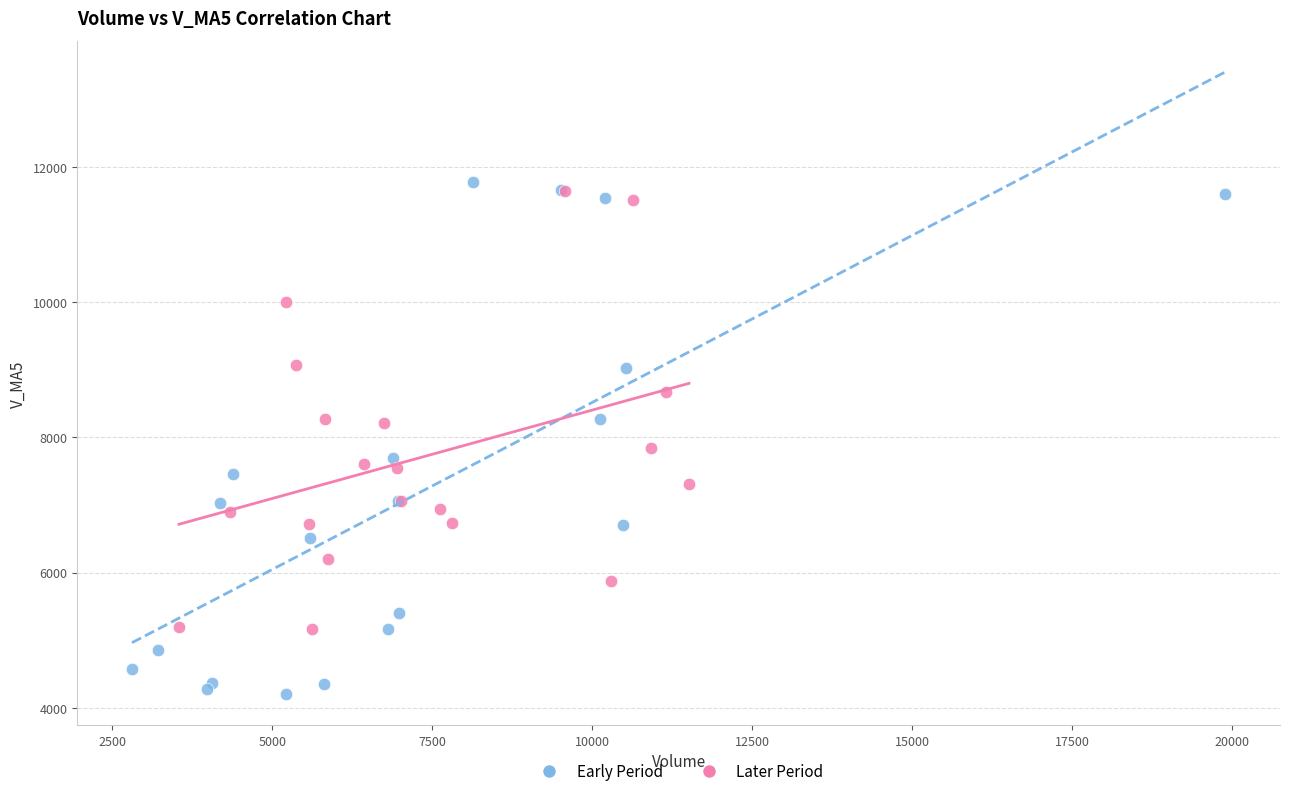

Which series has the widest spread of Y values?

Early Period